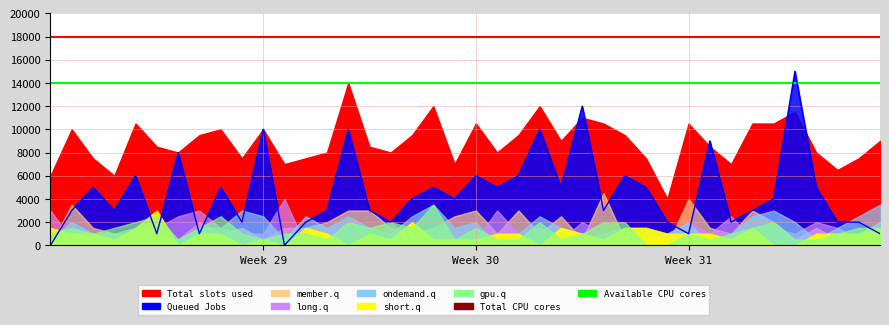

How many lines are shown in the chart?

2